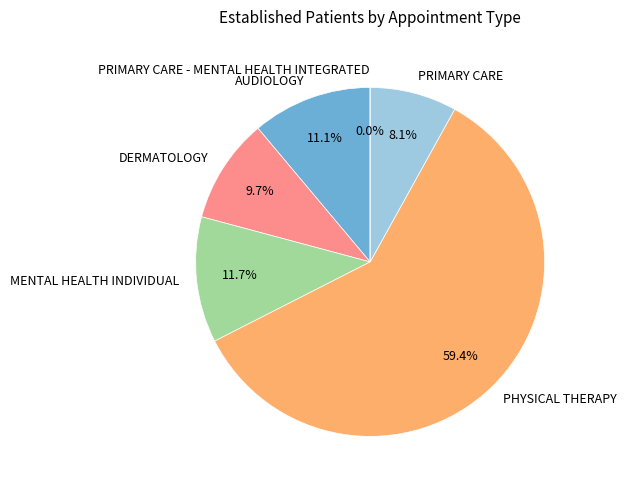

To the nearest percent, what is the difference between the PRIMARY CARE and AUDIOLOGY slice percentages?

3%